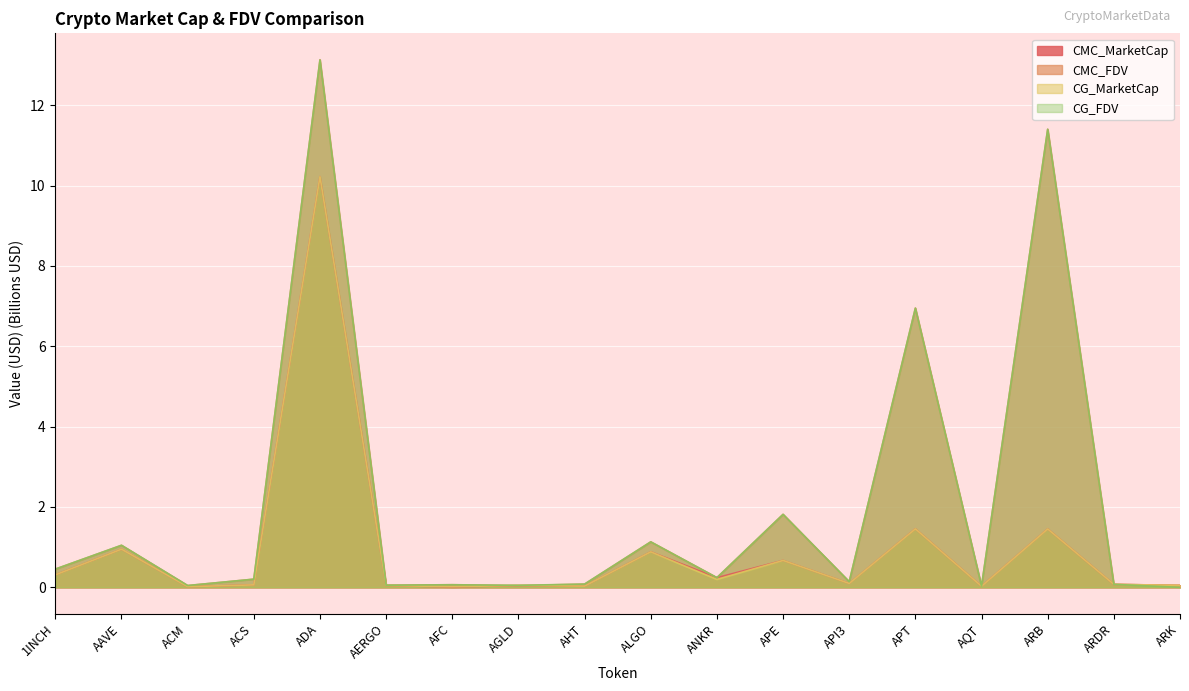

Is the value of CG_FDV at ADA greater than the value of CG_MarketCap at AERGO?

Yes